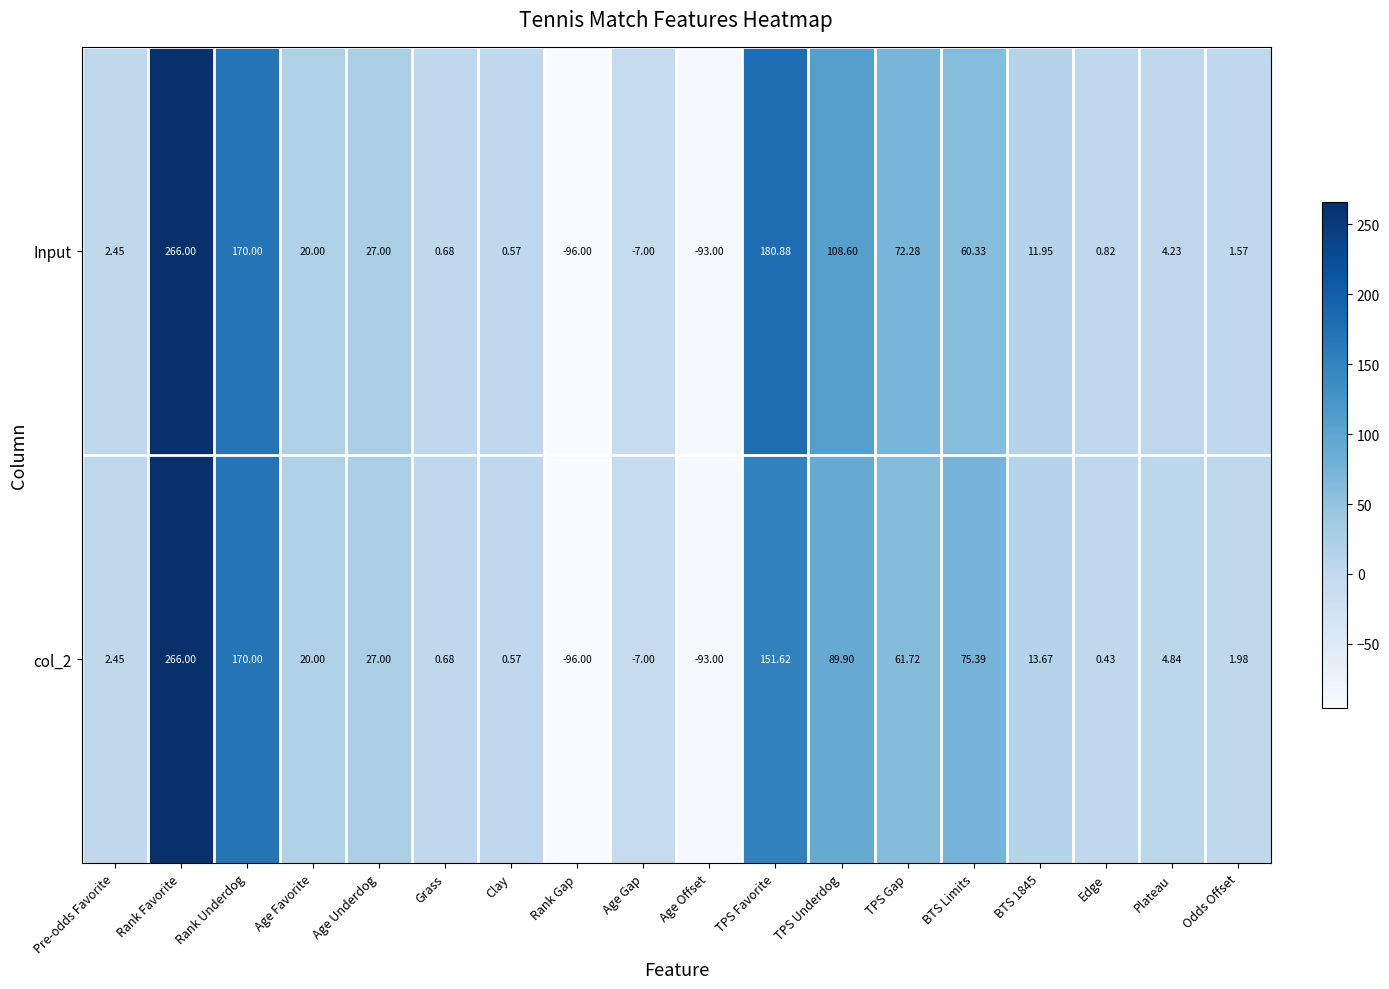

Which label corresponds to the smallest value in the chart?

Rank Gap